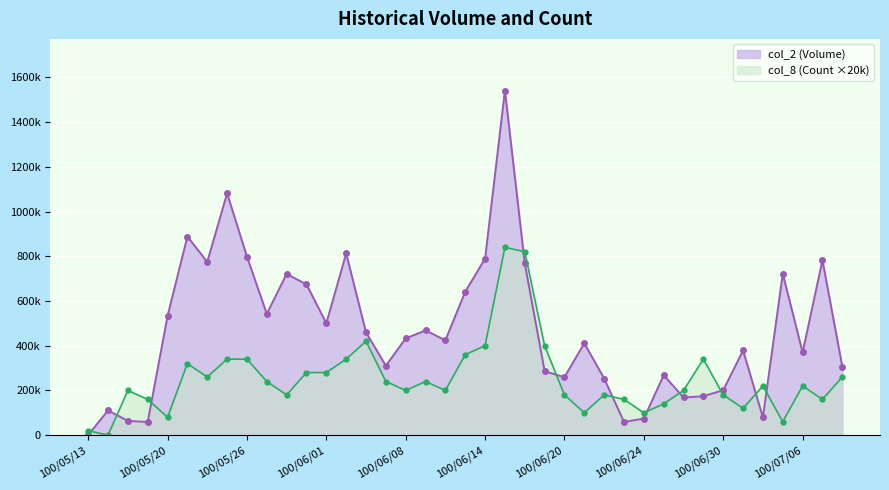

What are all the series names shown in the legend?

col_2 (Volume), col_8 (Count ×20k)